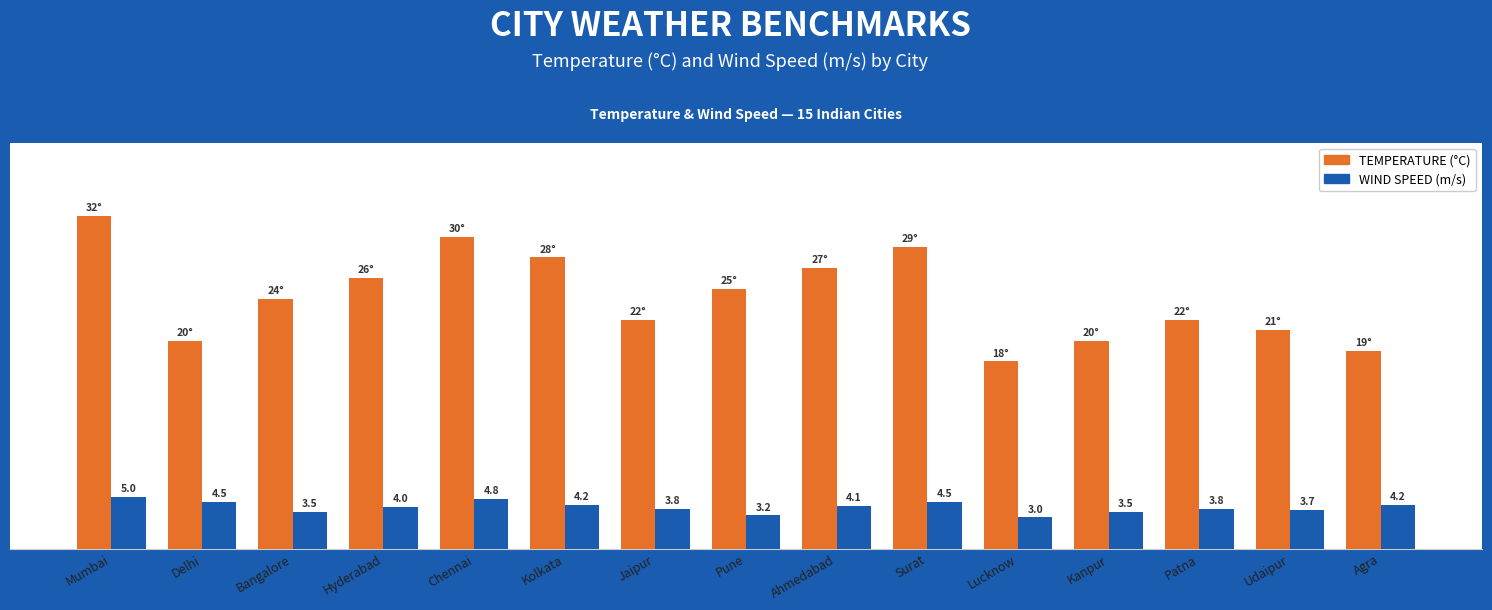

Does the chart contain any negative values?

No